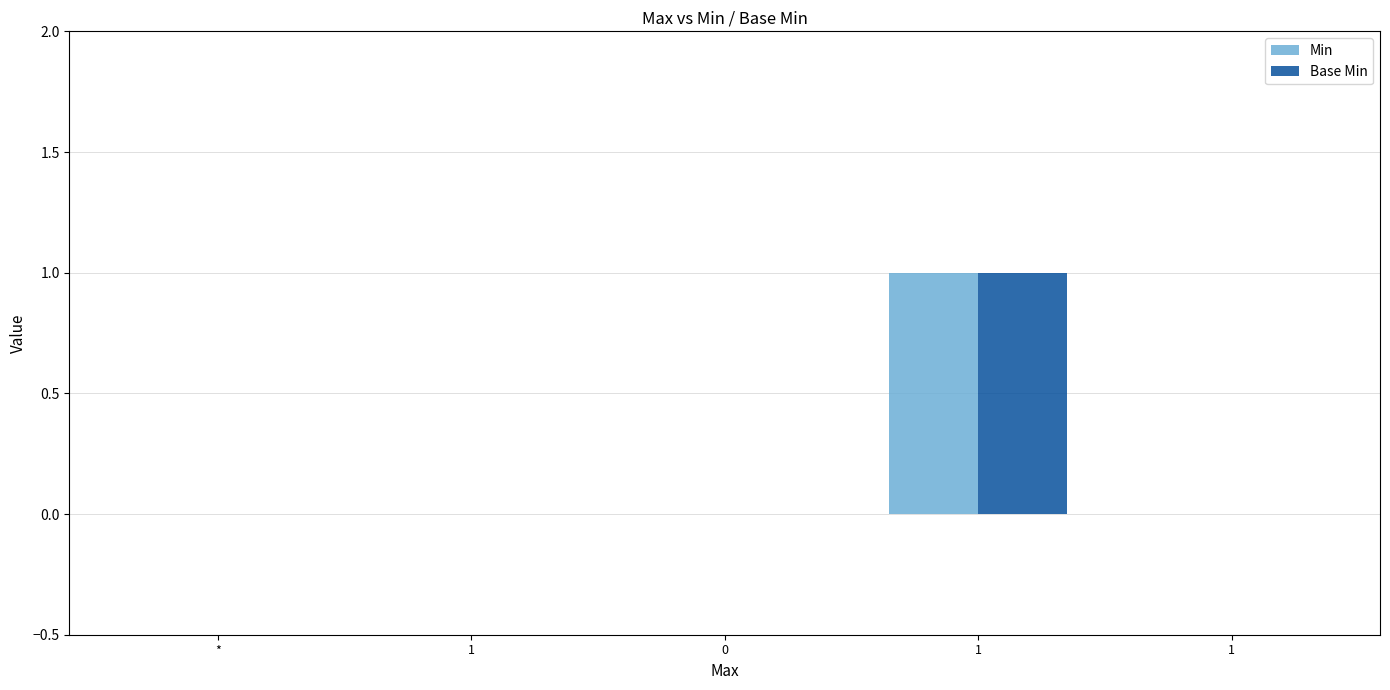

Does the chart contain stacked bars?

No